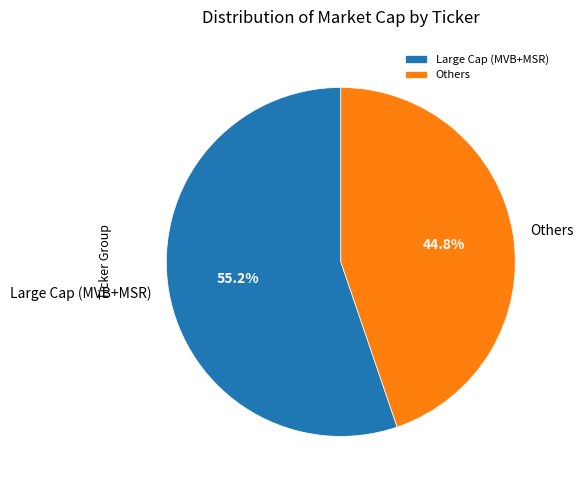

What is the majority slice?

Large Cap (MVB+MSR)